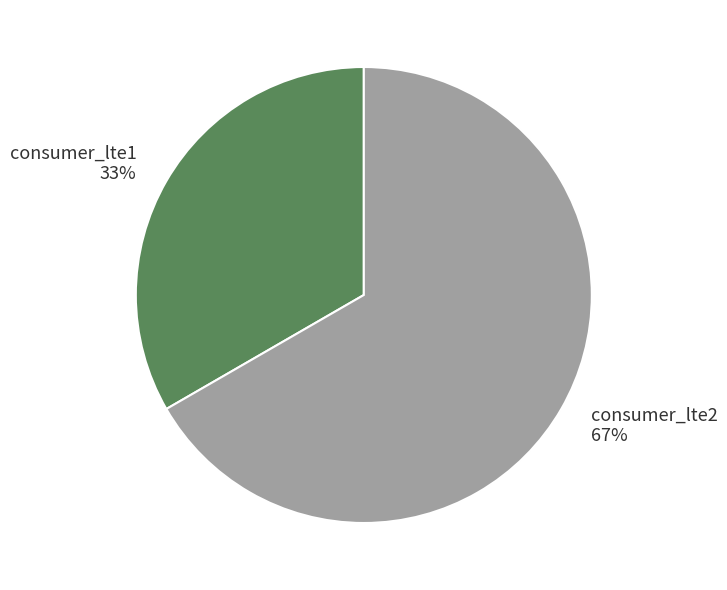

Is it true that consumer_lte1 is 33% of the pie?

True